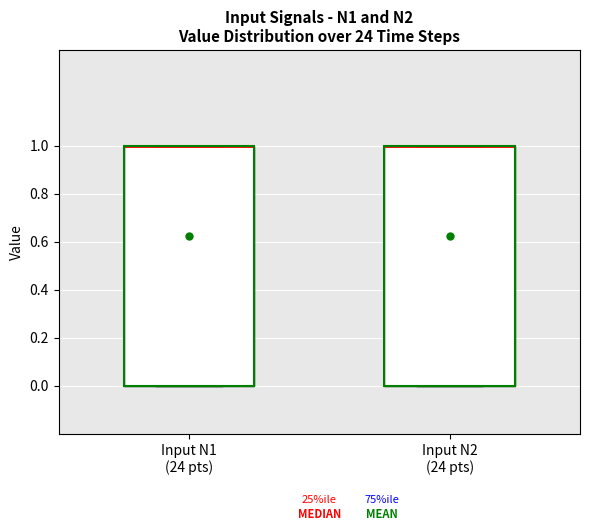

Reading left to right, read every box against the y-axis: the position of its median line, the range the box covers, and the ends of its whiskers. The values are not printed on the chart, so give them approximately, as read against the axis.

Input N1 (24 pts): median 1 (drawn on the box's upper edge), box 0 to 1, whiskers 0 to 1
Input N2 (24 pts): median 1 (drawn on the box's upper edge), box 0 to 1, whiskers 0 to 1